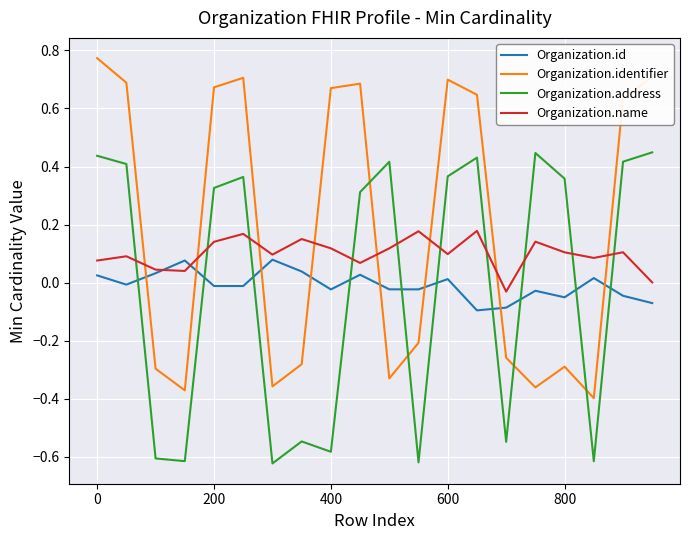

True or false: Organization.address and Organization.id cross at least once.

True